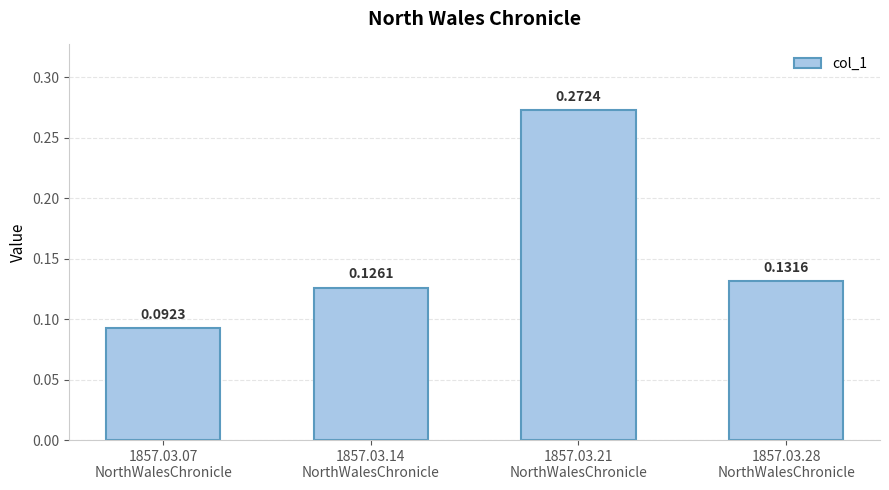

Which label corresponds to the largest value in the chart?

1857.03.21
NorthWalesChronicle